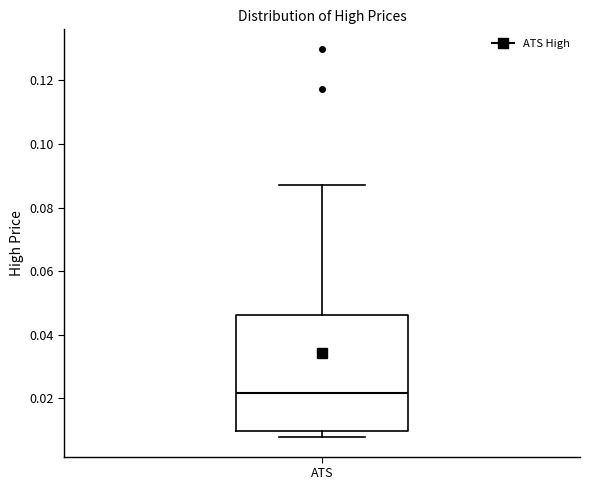

Read this box plot against the y-axis: the position of the median line, the range covered by the box, and the ends of both whiskers. The values are not printed on the chart, so give them approximately, as read against the axis.

median 0.022, box 0.010 to 0.046, whiskers 0.008 to 0.088